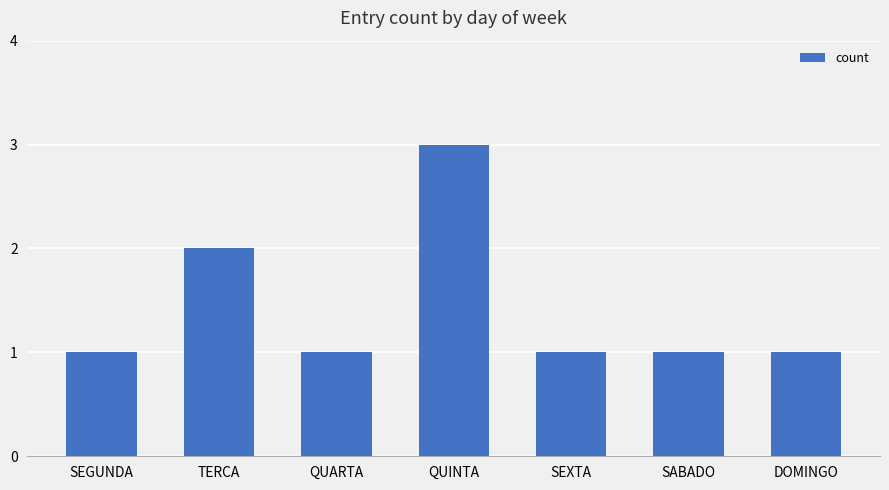

Which category has the highest value across all series?

QUINTA